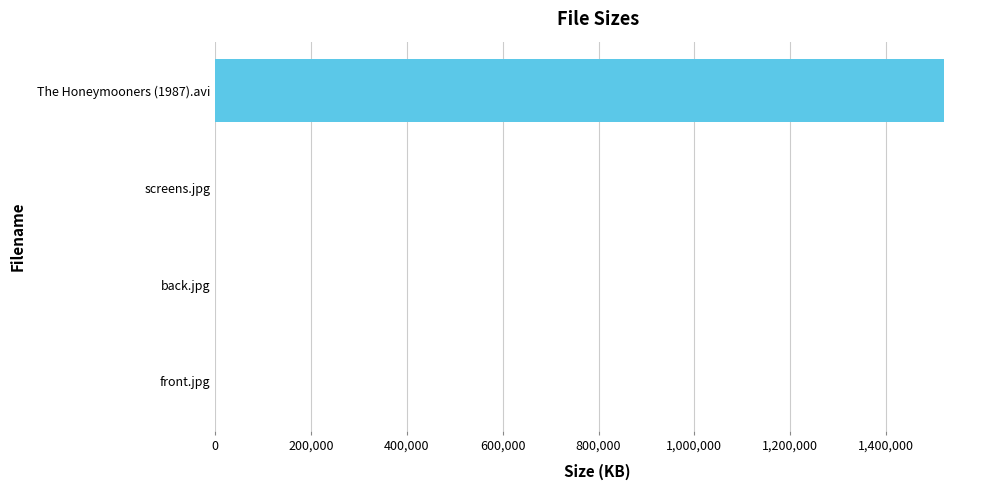

What is the greatest value displayed?

1520435.2